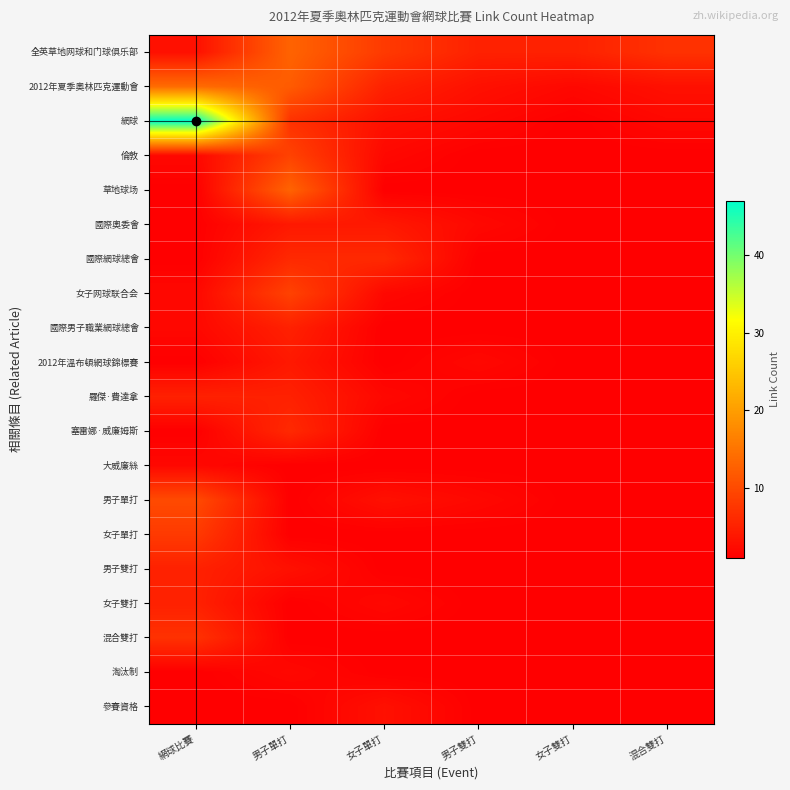

What is the total value across all series at 男子雙打?

30